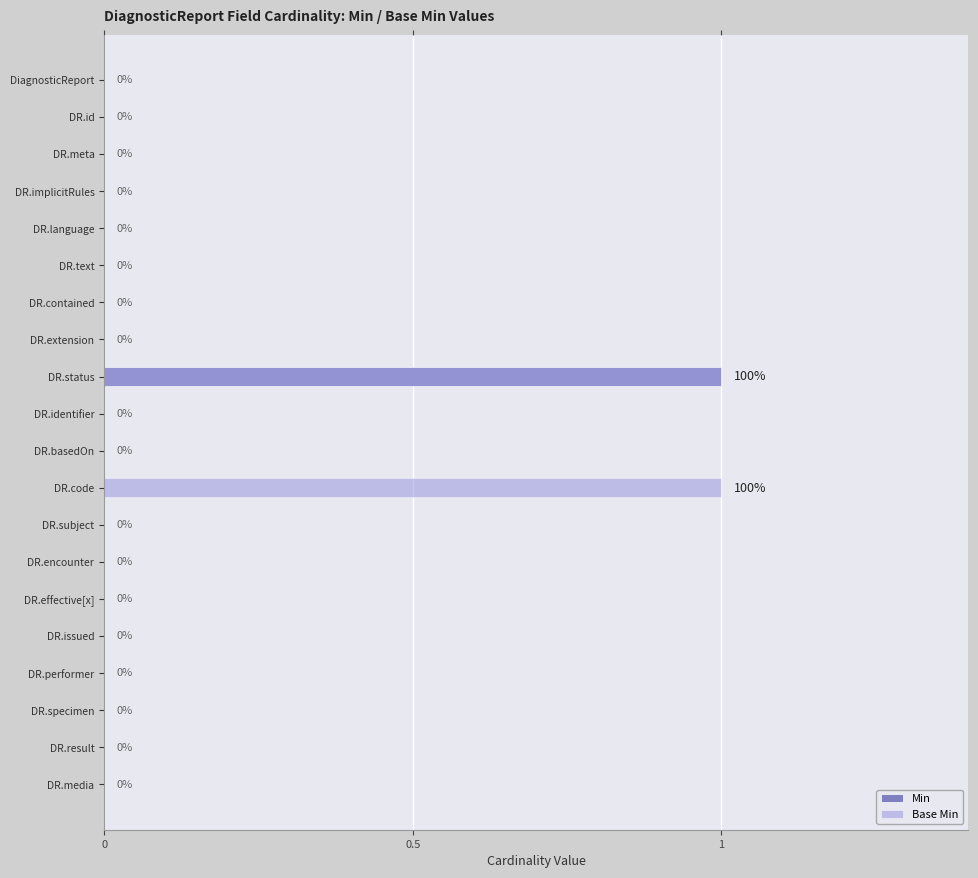

The value of Base Min at DR.text is 0. True or false?

True